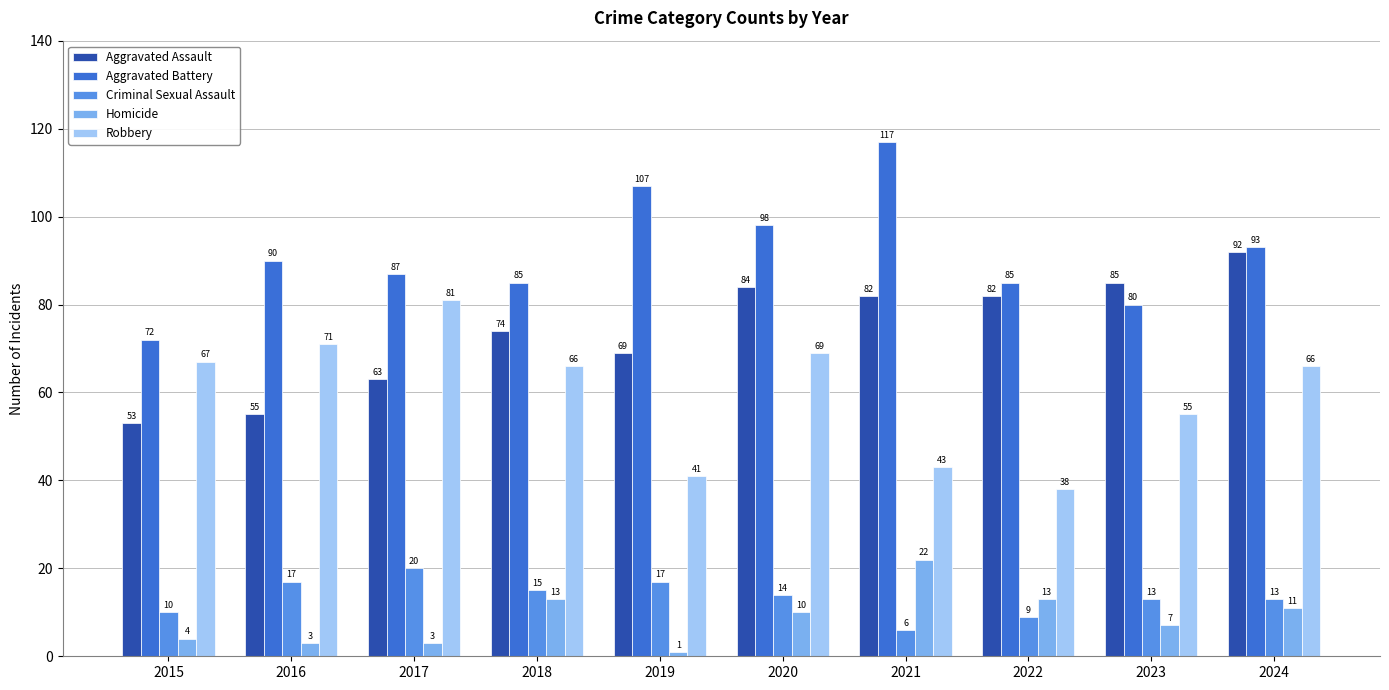

True or false: Aggravated Battery has a value of 45 at 2015.

False